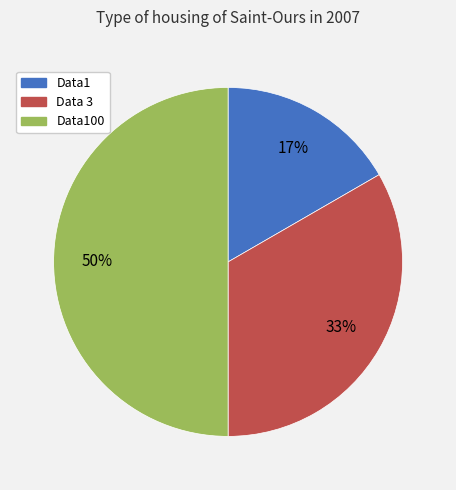

To the nearest percent, what portion does Data100 represent?

50%